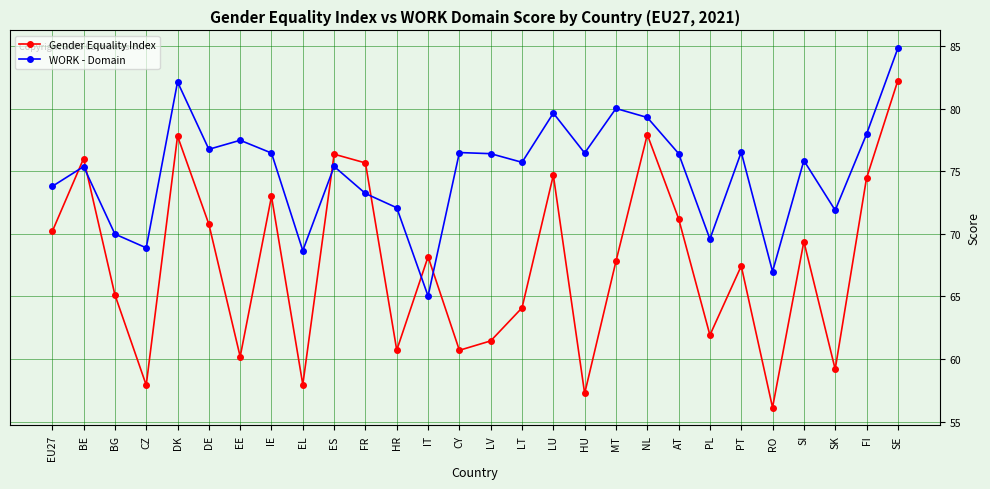

Rank the series by their maximum value, from lowest to highest.

Gender Equality Index, WORK - Domain